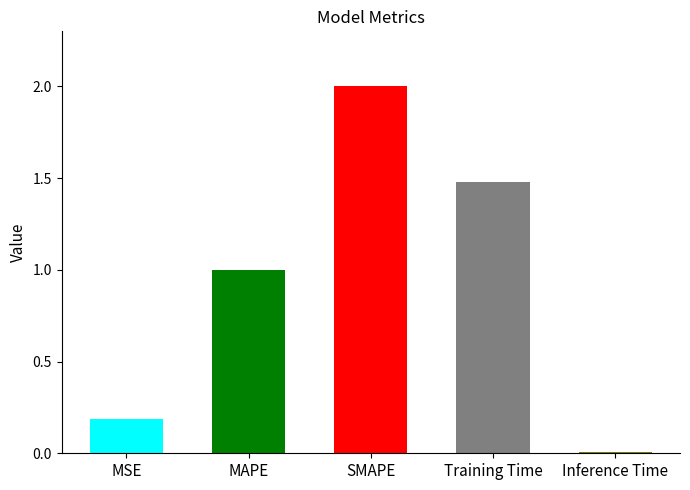

At which category does the chart reach its peak across all series?

SMAPE